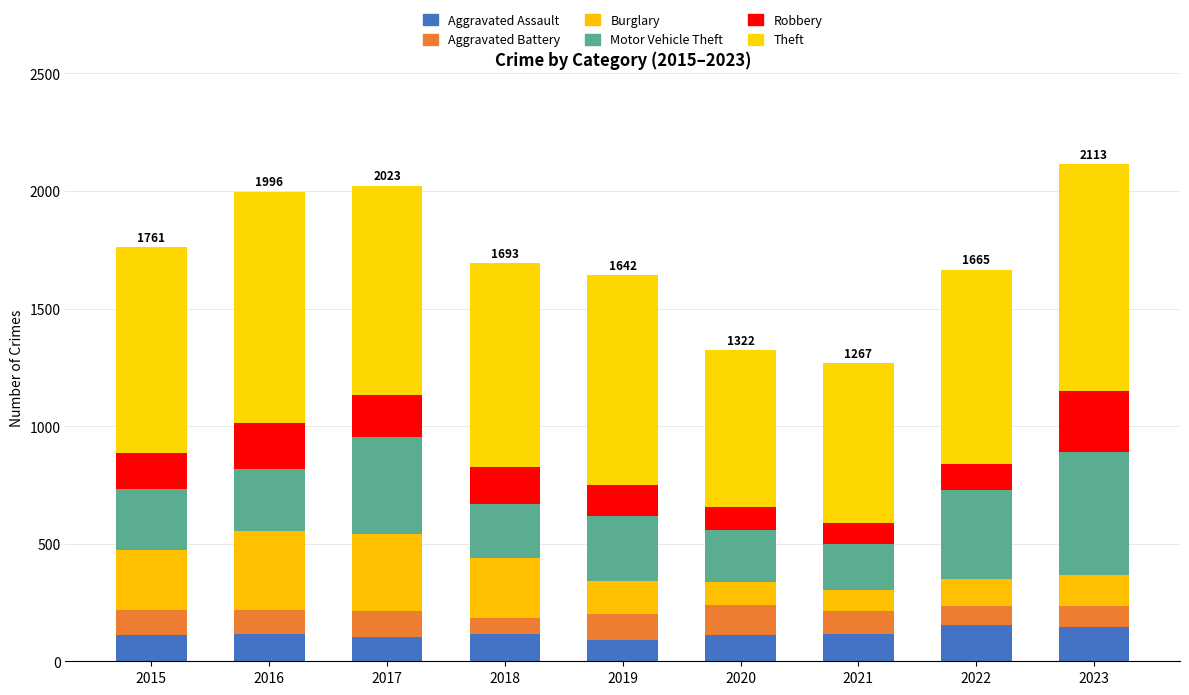

Rank the series at 2020 from lowest to highest value.

Robbery, Burglary, Aggravated Assault, Aggravated Battery, Motor Vehicle Theft, Theft